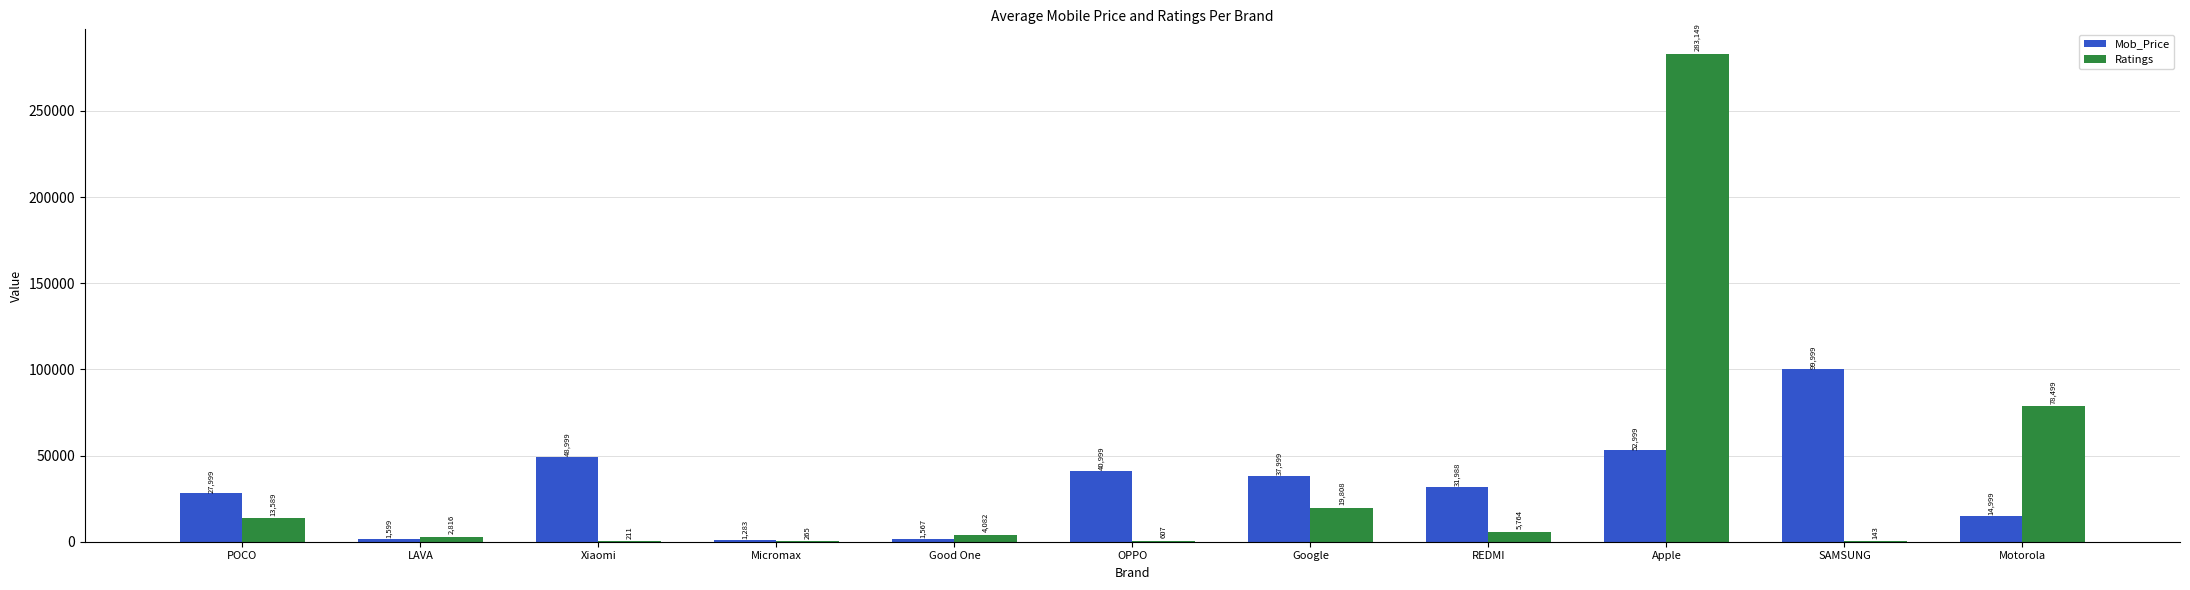

What is the average value of the Mob_Price series?

32766